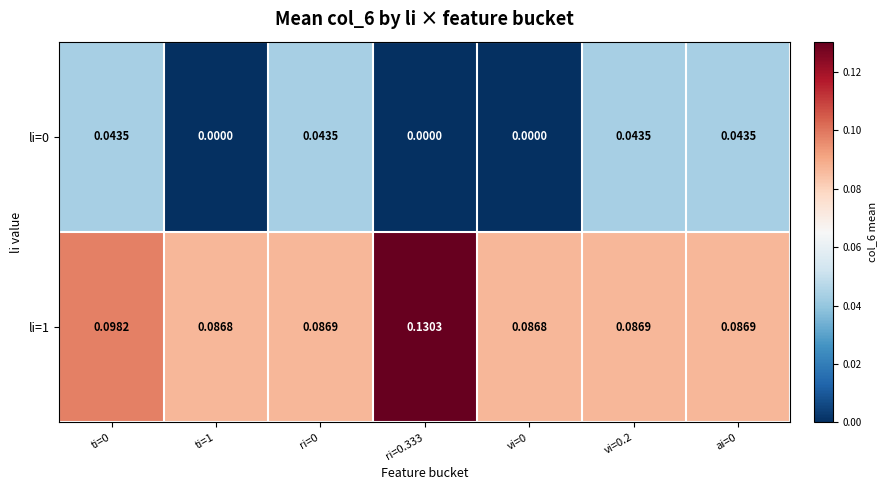

Is the value of li=1 at ri=0.333 greater than the value of li=0 at ti=0?

Yes